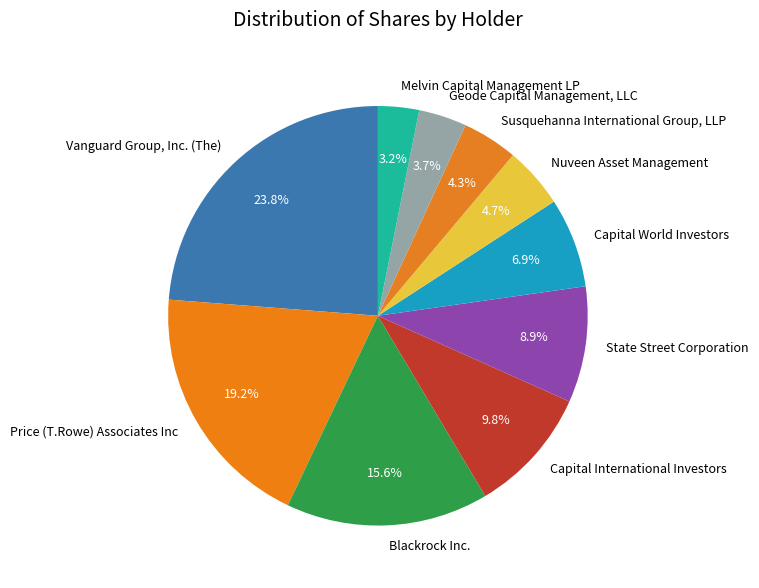

Is the sum of Blackrock Inc. and Capital International Investors greater than half?

No